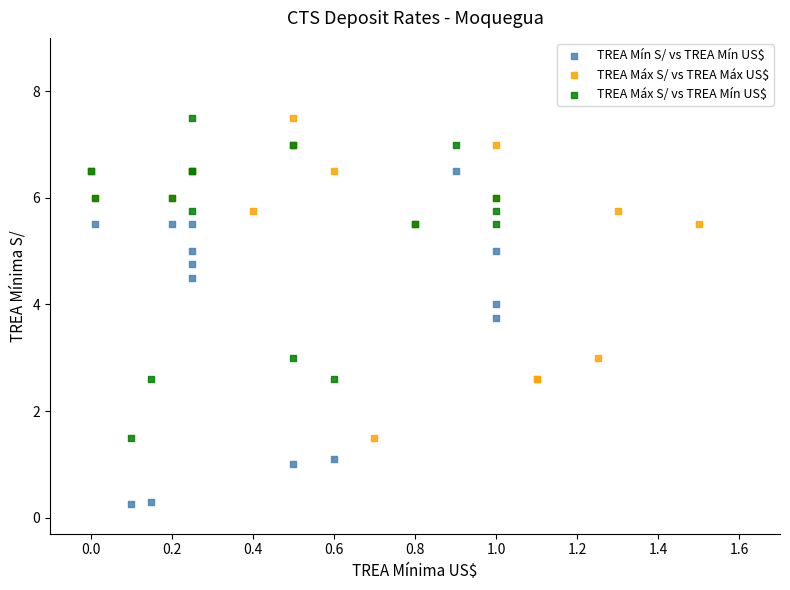

Which series has the widest spread of Y values?

TREA Mín S/ vs TREA Mín US$